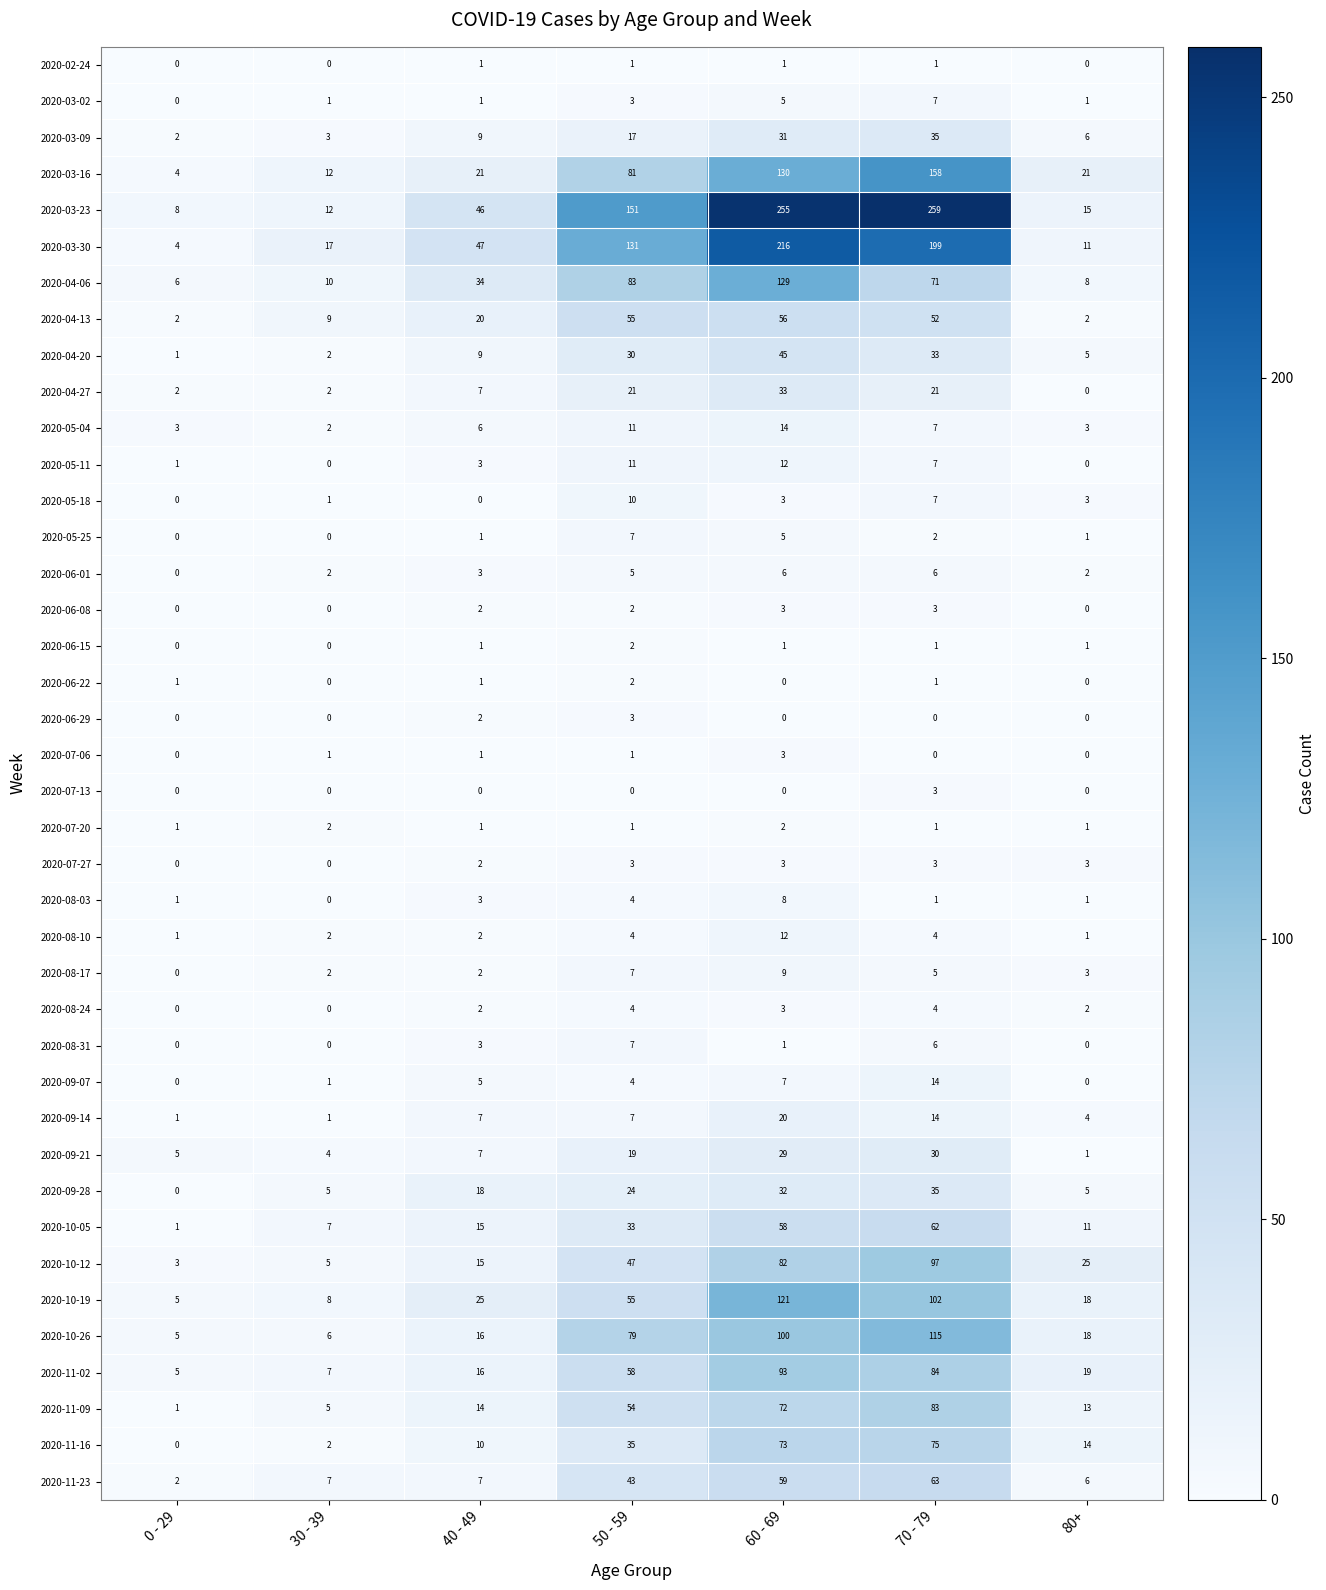

Which series has the largest total across all categories?

2020-03-23